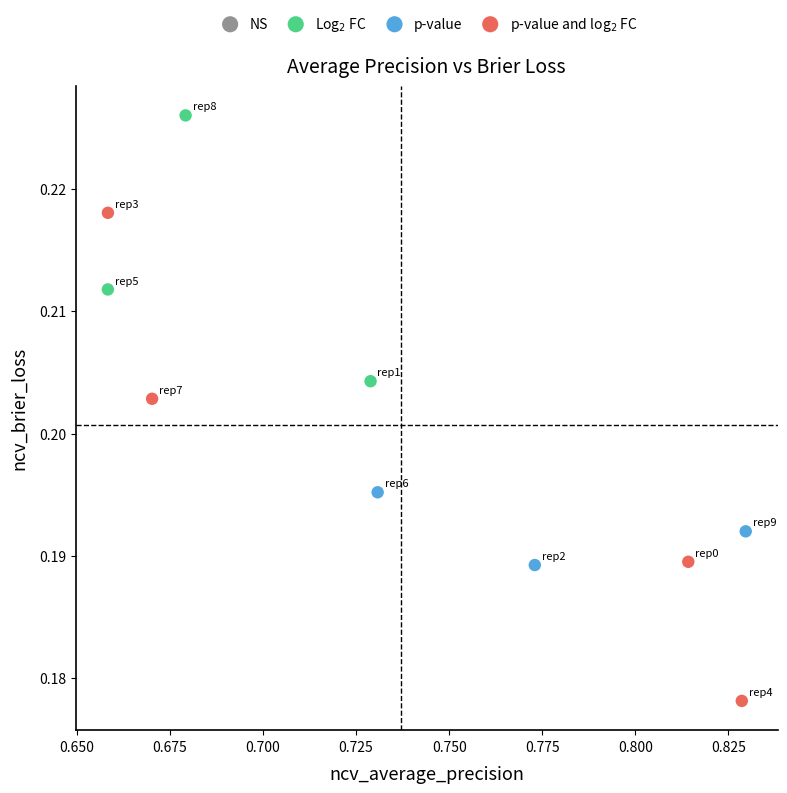

Which series has the widest spread of Y values?

p-value and log$_2$ FC